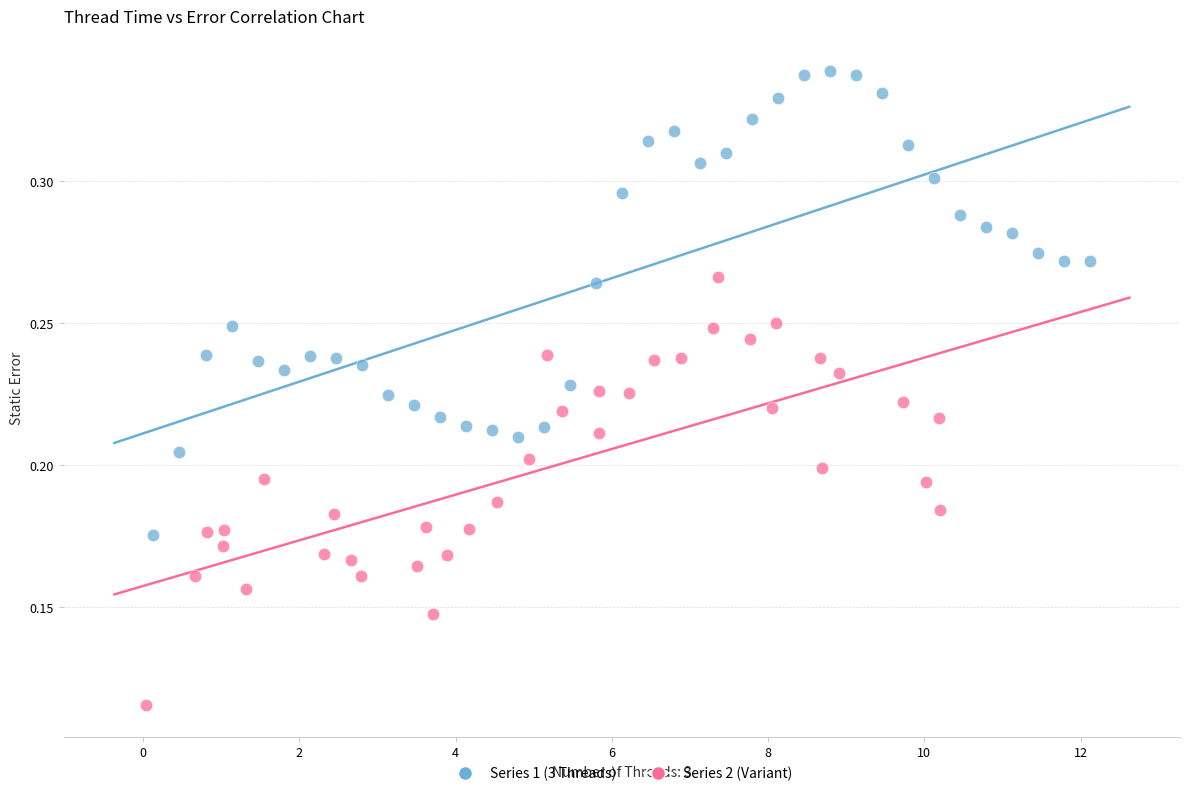

Which series reaches the maximum Y coordinate?

Series 1 (3 Threads)